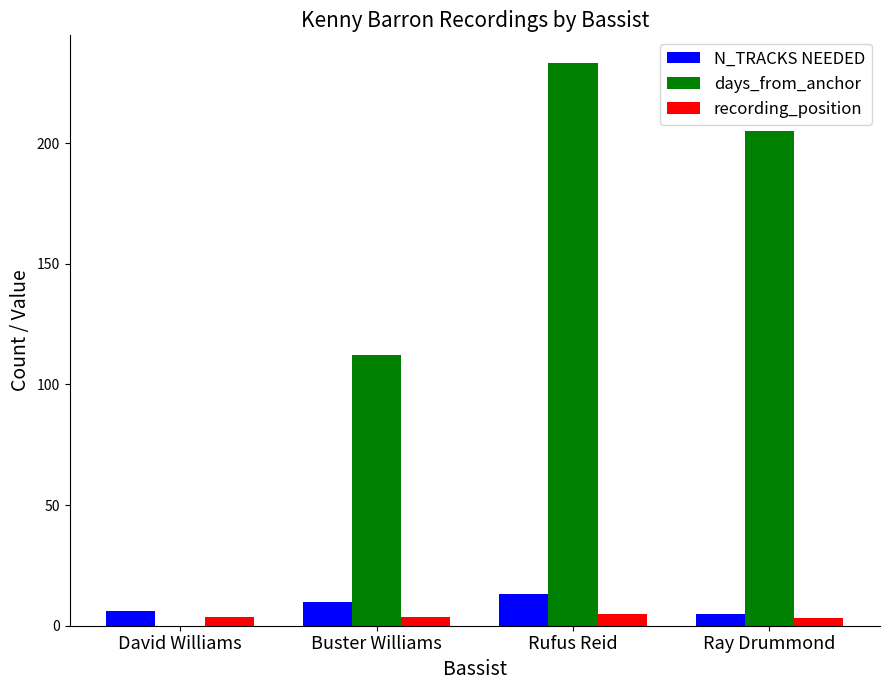

Are the bars grouped side by side (vs. stacked)?

Yes